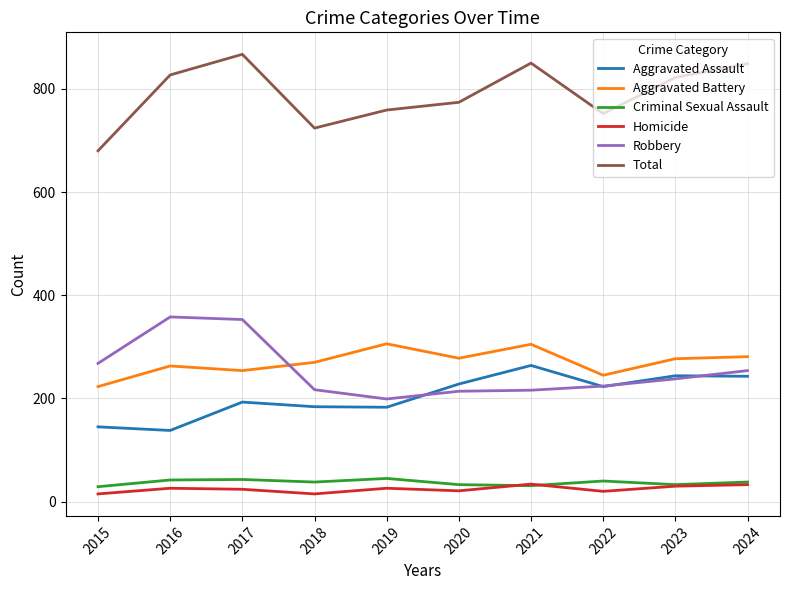

Is it true that Criminal Sexual Assault equals 42 at 2016?

True